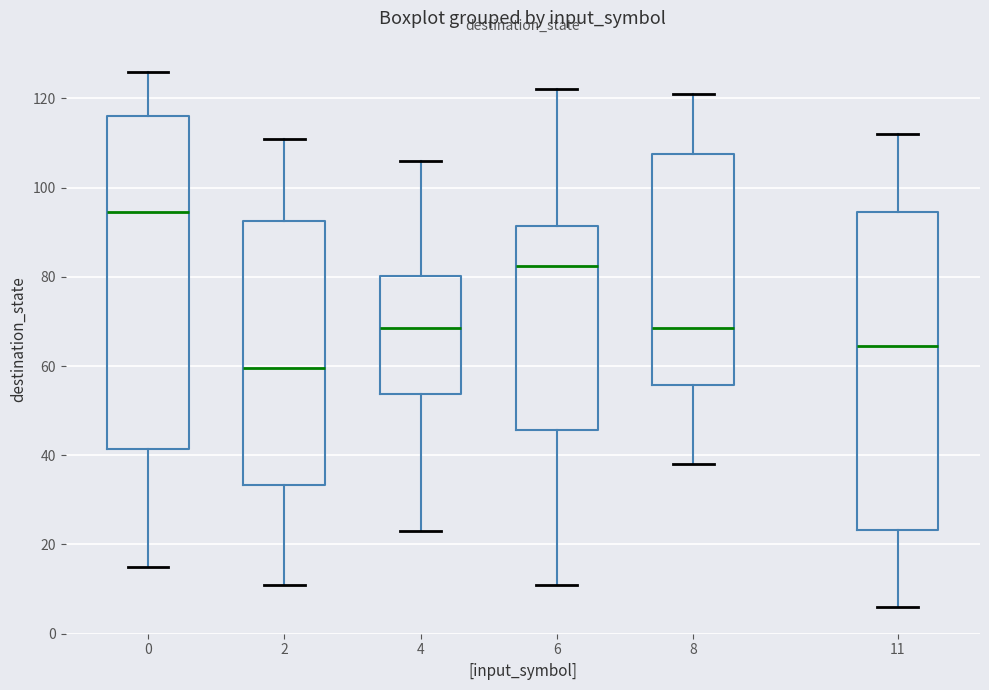

Which box is the tallest, from its lower edge to its upper edge?

0